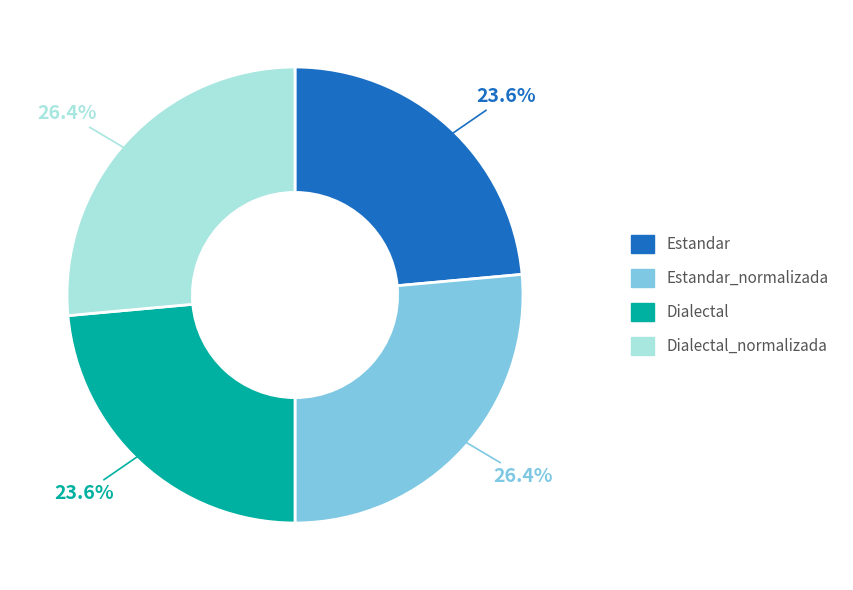

Does any single category account for the majority?

No